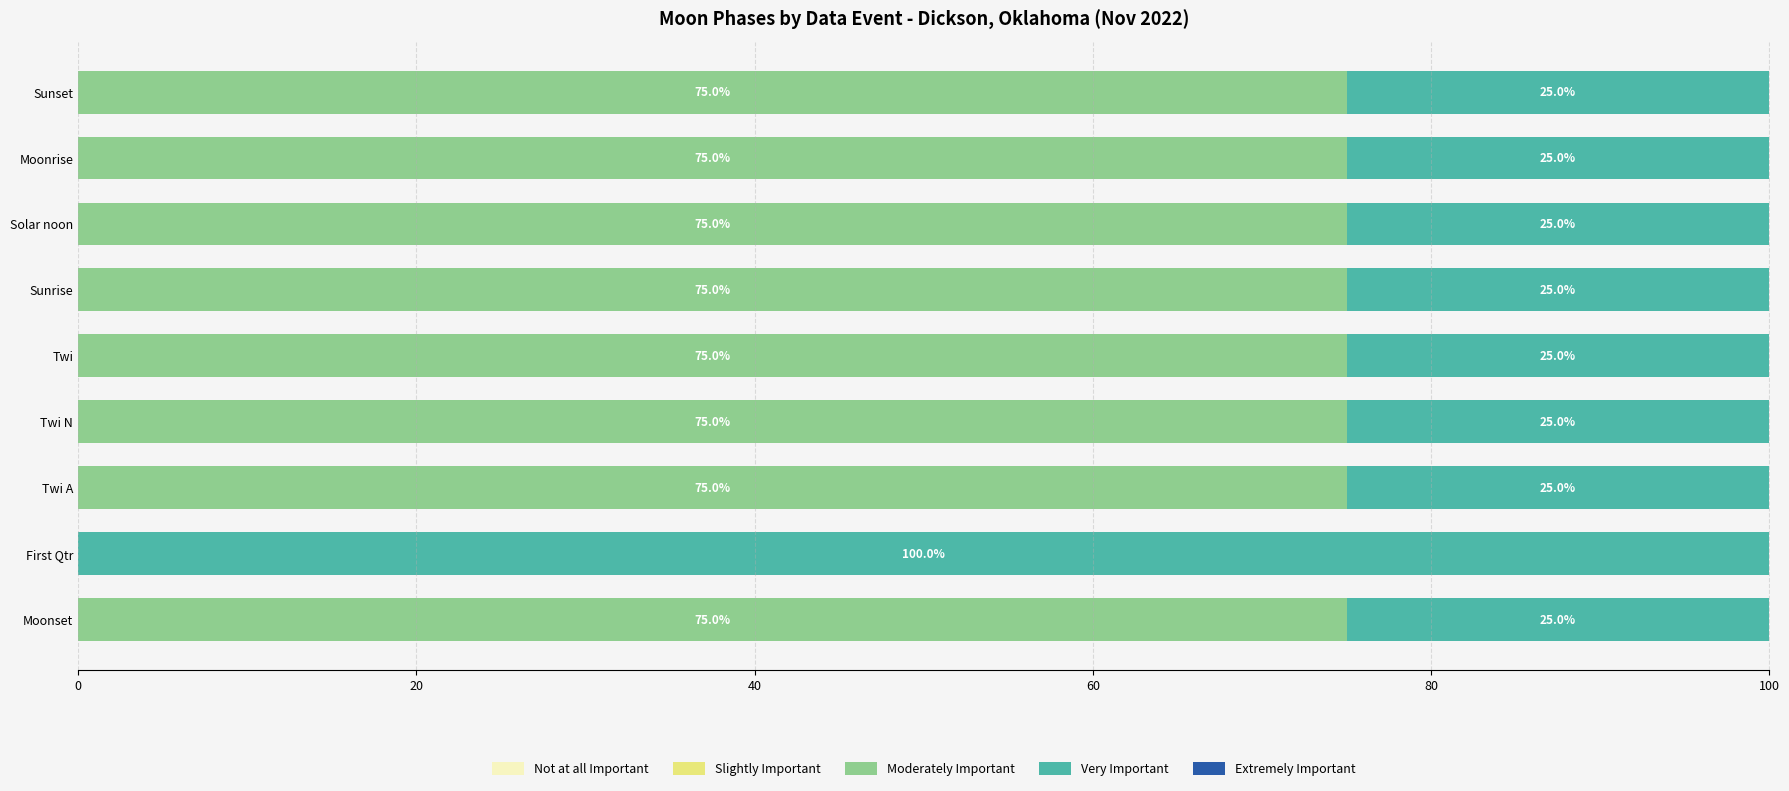

What is the sum of the Moderately Important values at Twi N and Moonset?

150